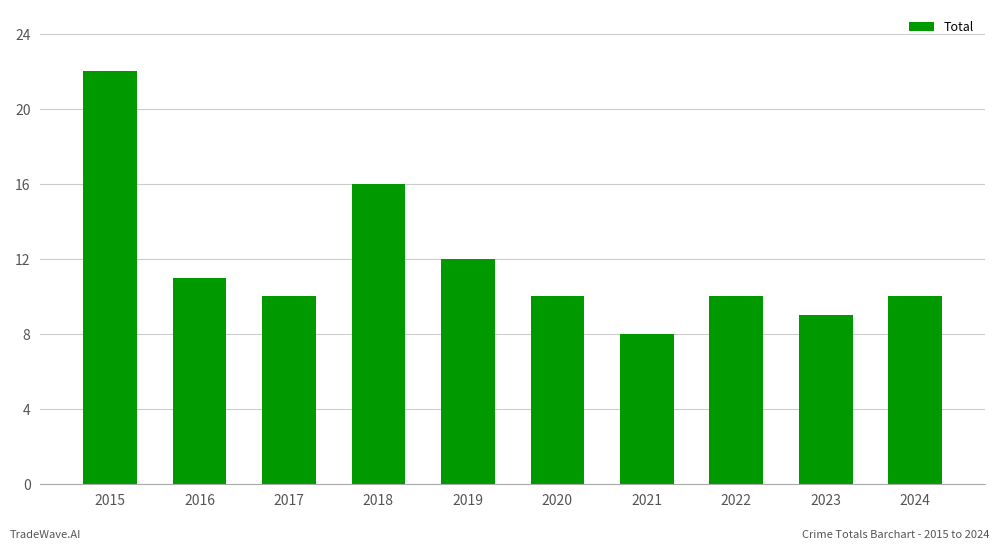

Reading right to left, what are all the values shown in this chart?

2024=10	2023=9	2022=10	2021=8	2020=10	2019=12	2018=16	2017=10	2016=11	2015=22